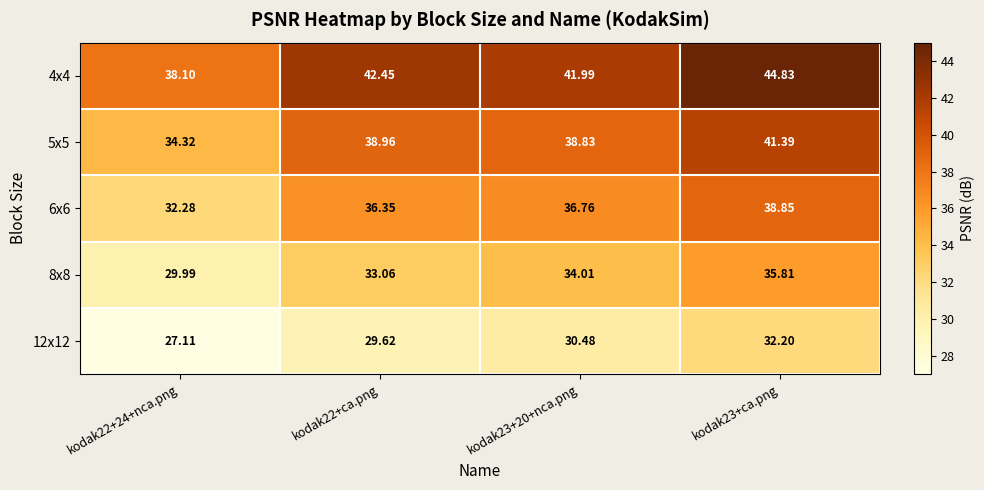

Is the value of 6x6 at kodak23+ca.png greater than the value of 8x8 at kodak22+24+nca.png?

Yes